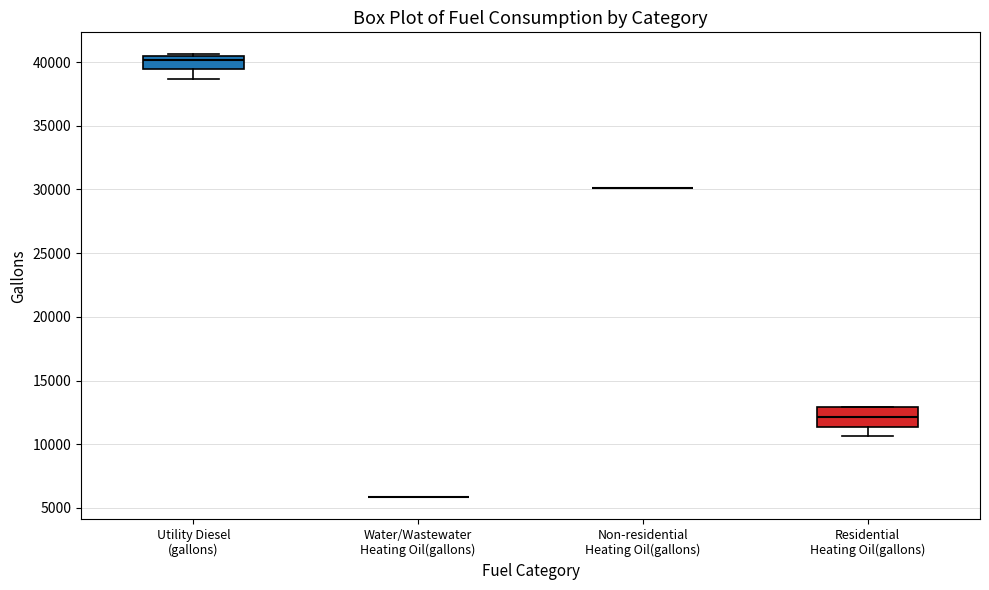

Reading left to right, read every box against the y-axis: the position of its median line, the range the box covers, and the ends of its whiskers. The values are not printed on the chart, so give them approximately, as read against the axis.

Utility Diesel (gallons): median 40000, box 39500 to 40500, whiskers 38500 to 40500
Water/Wastewater Heating Oil(gallons): box collapsed to a line at 6000, whiskers 6000 to 6000
Non-residential Heating Oil(gallons): box collapsed to a line at 30000, whiskers 30000 to 30000
Residential Heating Oil(gallons): median 12000, box 11500 to 13000, whiskers 10500 to 13000